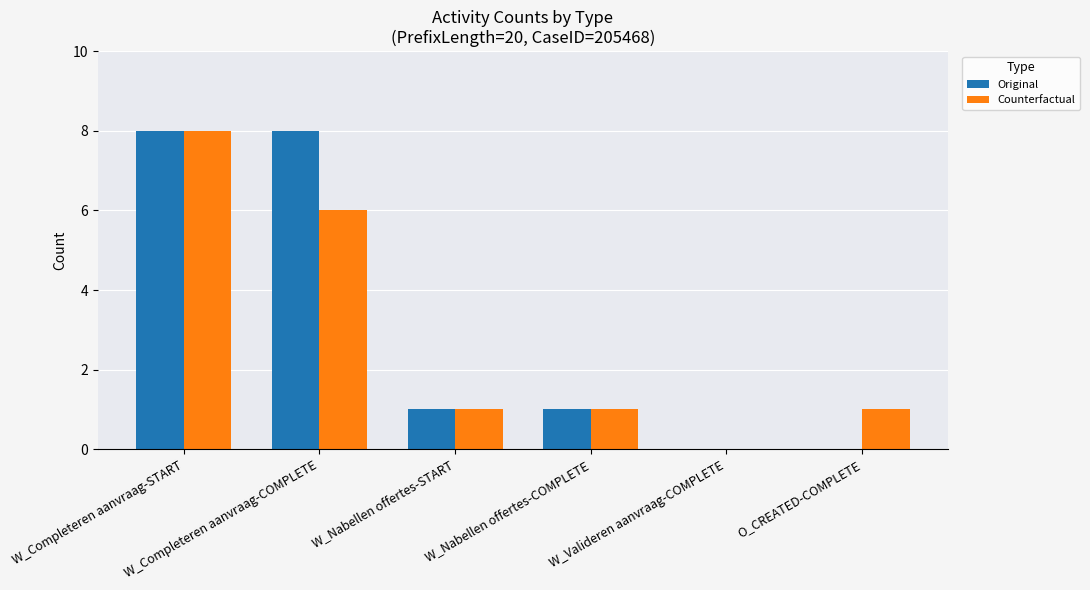

Reading right to left, list all the values displayed in this chart.

Original: 0	0	1	1	8	8
Counterfactual: 1	0	1	1	6	8